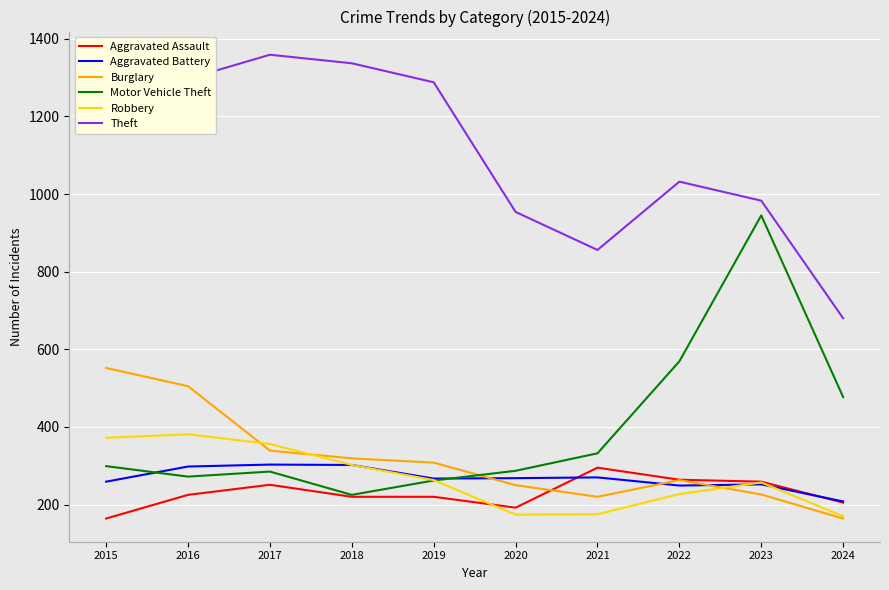

What is the difference between the second highest and minimum values in the Motor Vehicle Theft series?

344